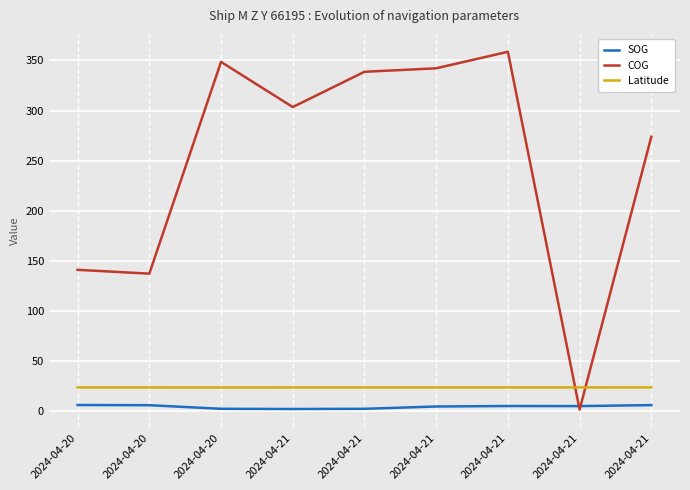

Does the chart display data point markers on the line(s)?

No